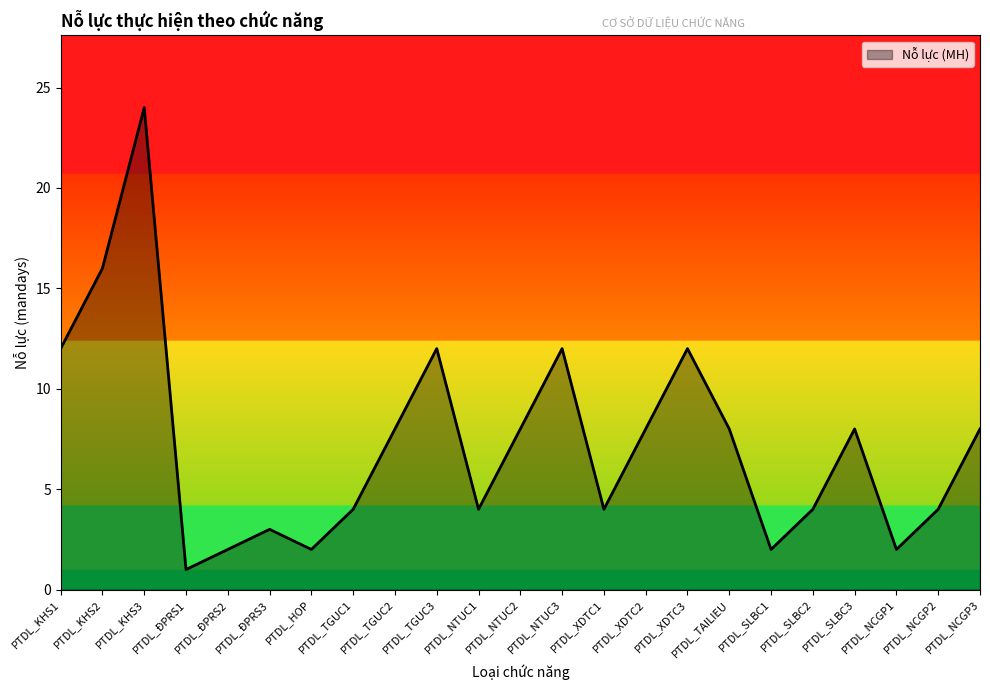

What is the difference between the values at PTDL_ĐPRS3 and PTDL_SLBC2?

1